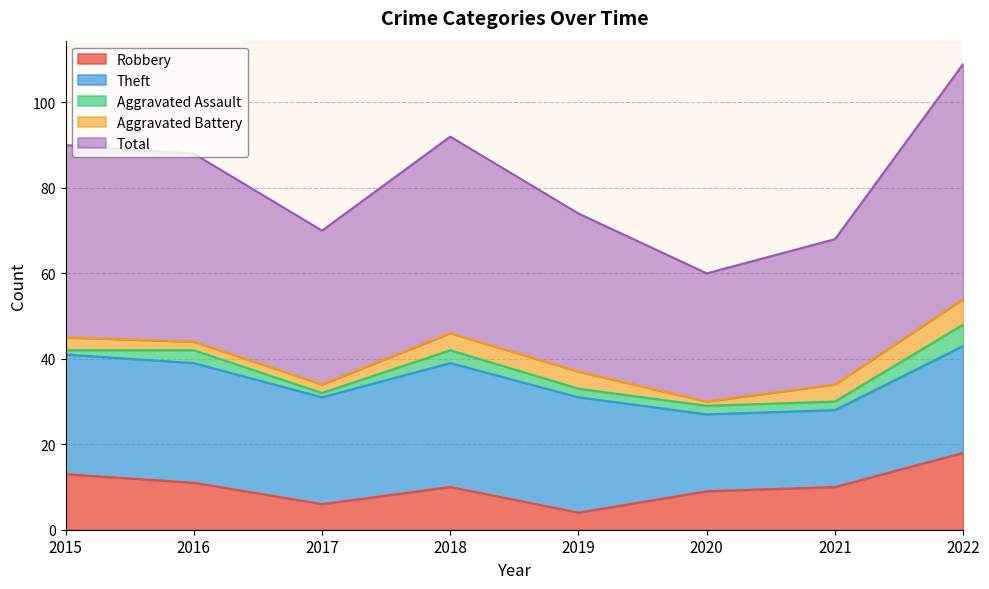

At which category is the sum across all series the highest?

2022